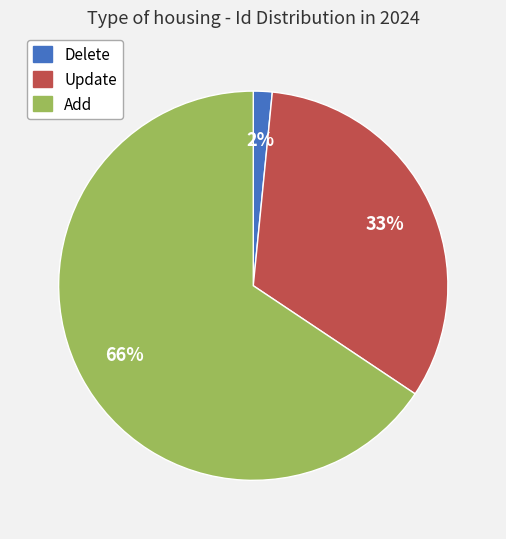

True or false: Update accounts for 33% of the total.

True